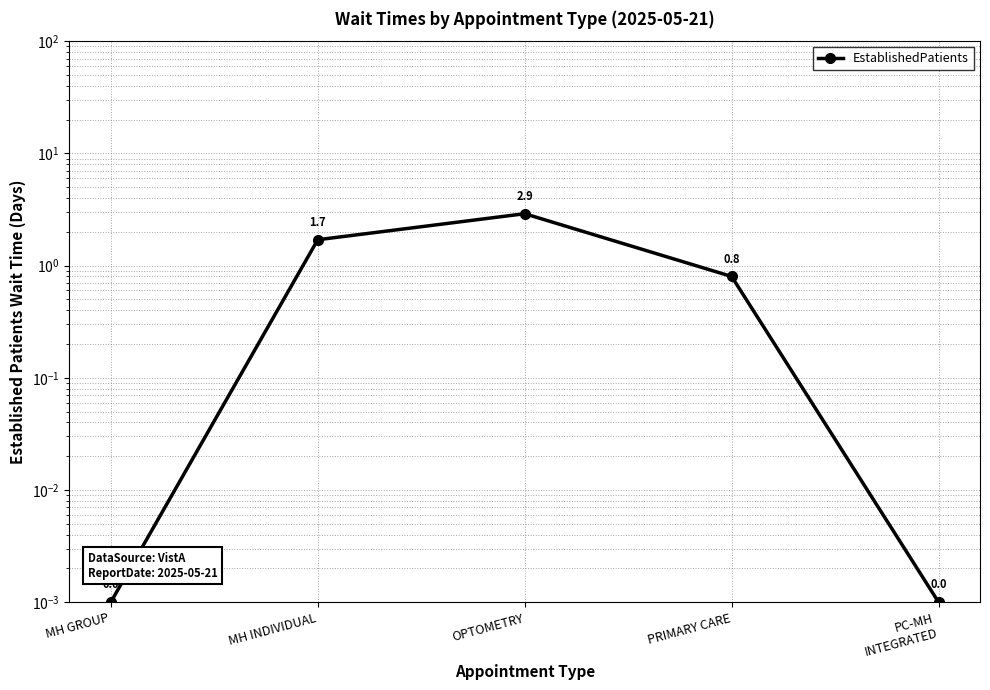

At which category does the data reach its first local peak?

OPTOMETRY